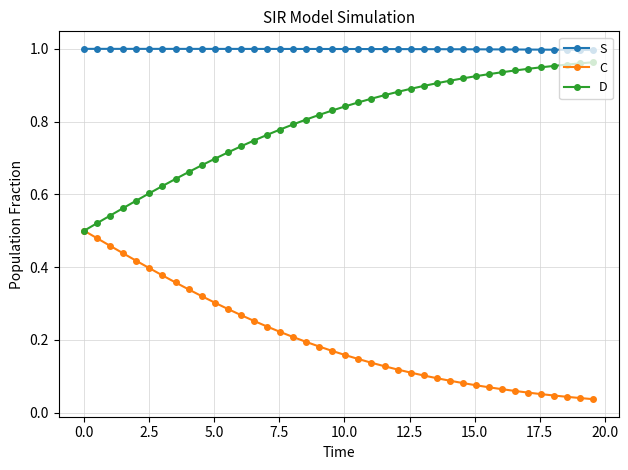

True or false: S and D intersect in this chart.

False